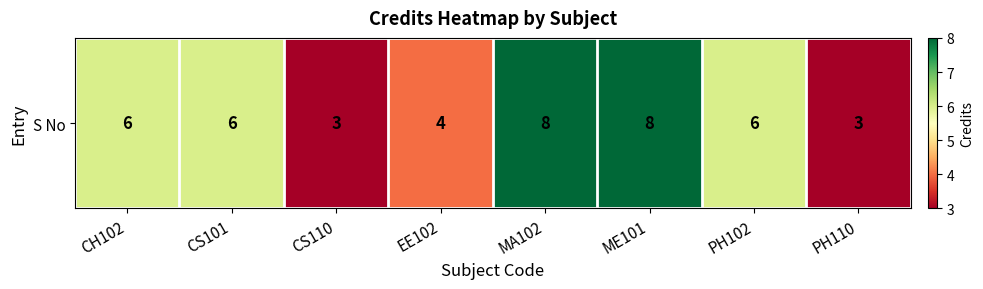

Is it true that the value at ME101 is 2?

False